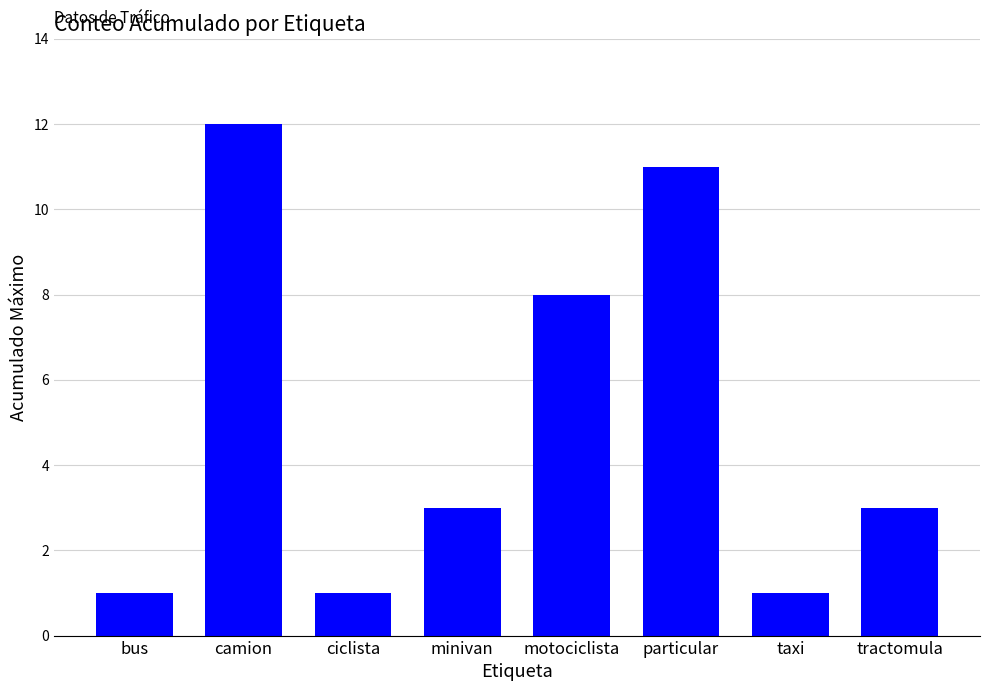

What is the approximate value at camion?

12